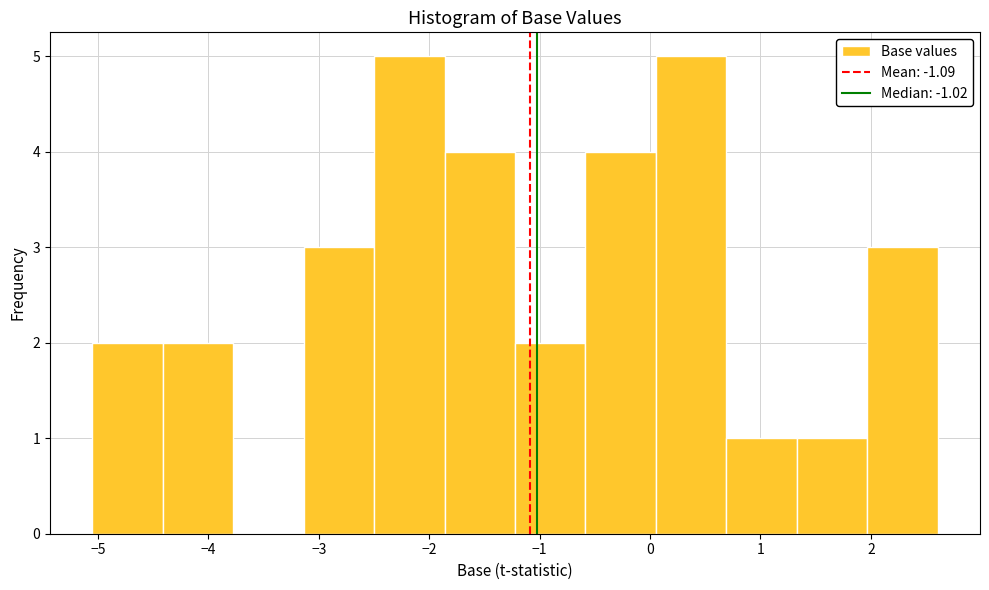

How tall is the bar that spans -3.1 to -2.5 on the x-axis? Neither the bar edges nor the heights are printed on the chart, so give them approximately, as read against the axes.

3